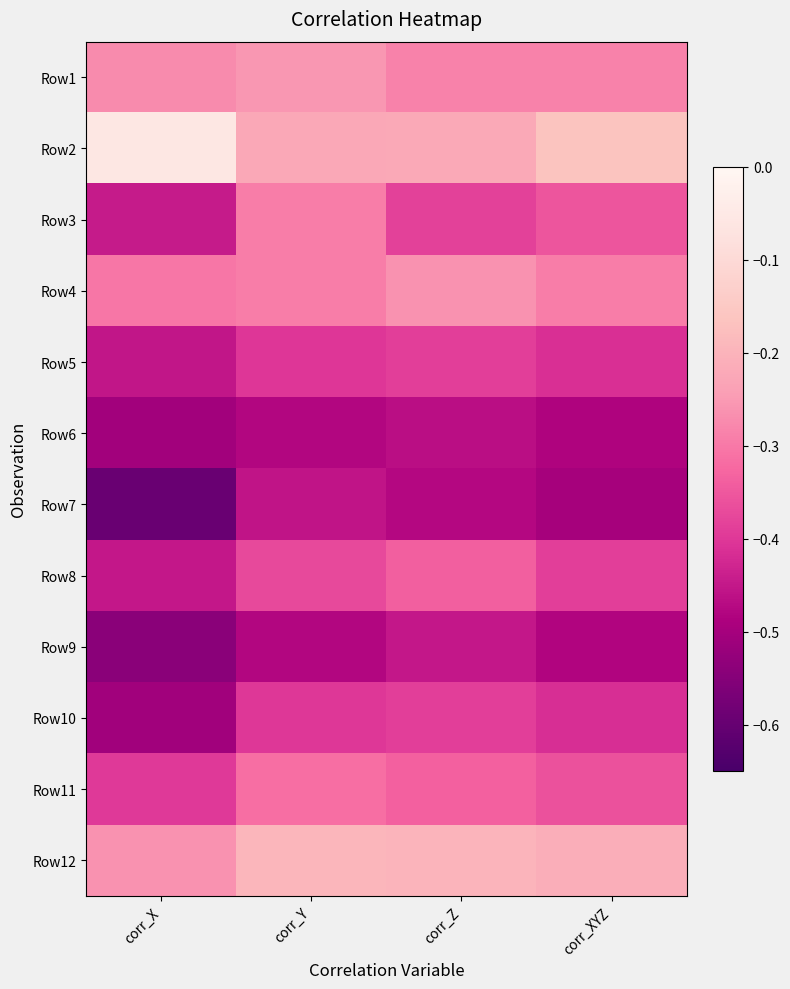

At which category is the sum across all series the highest?

corr_Y